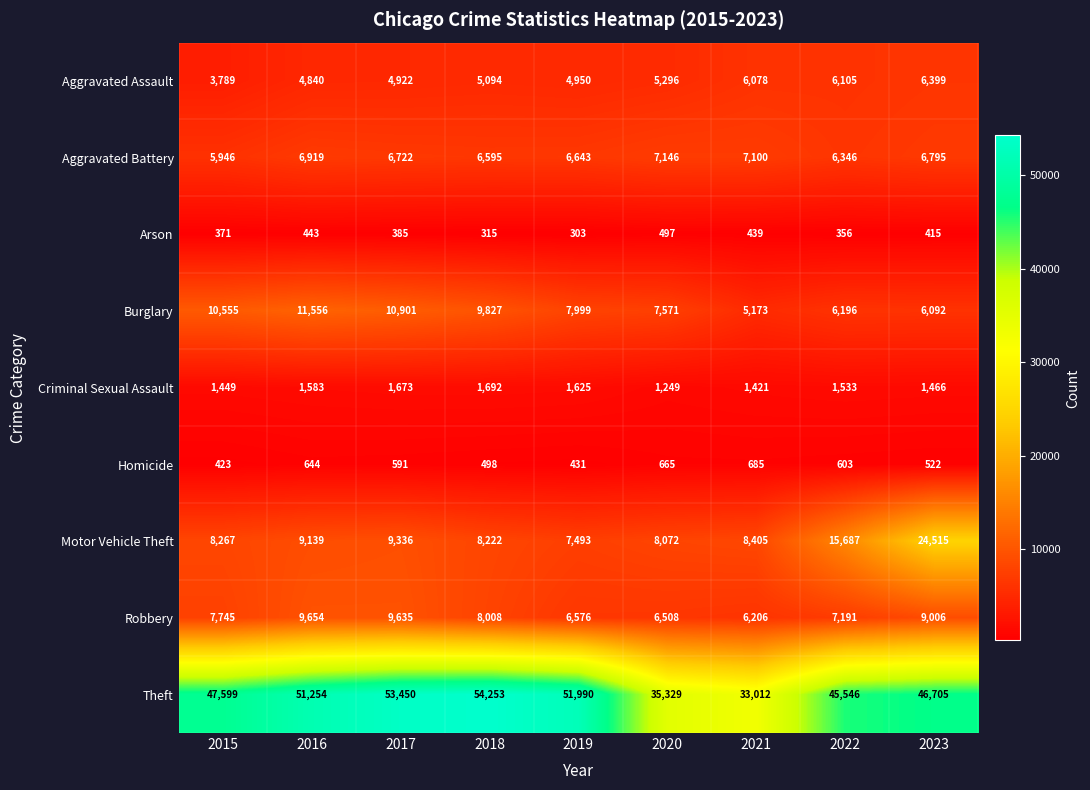

What is the minimum value shown in the chart?

303